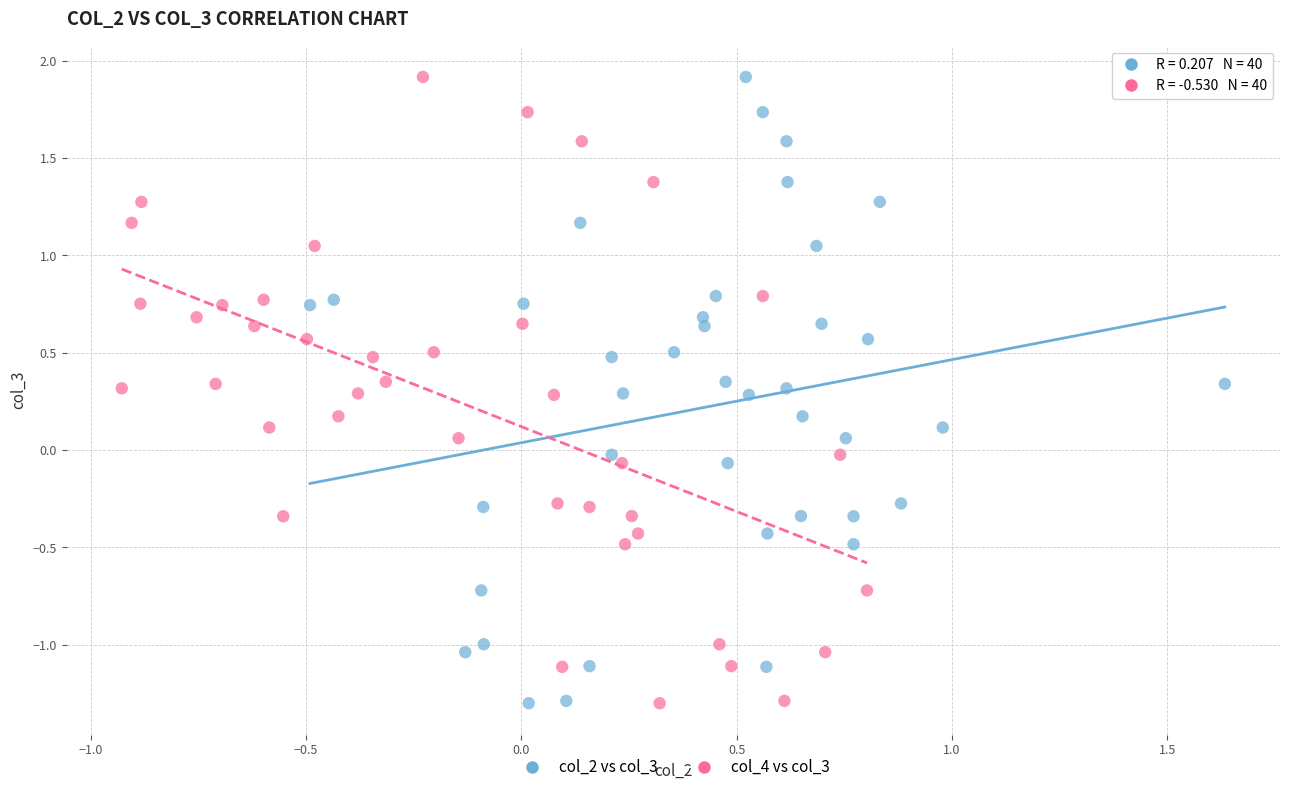

What are all the series names shown in the legend?

col_2 vs col_3, col_4 vs col_3